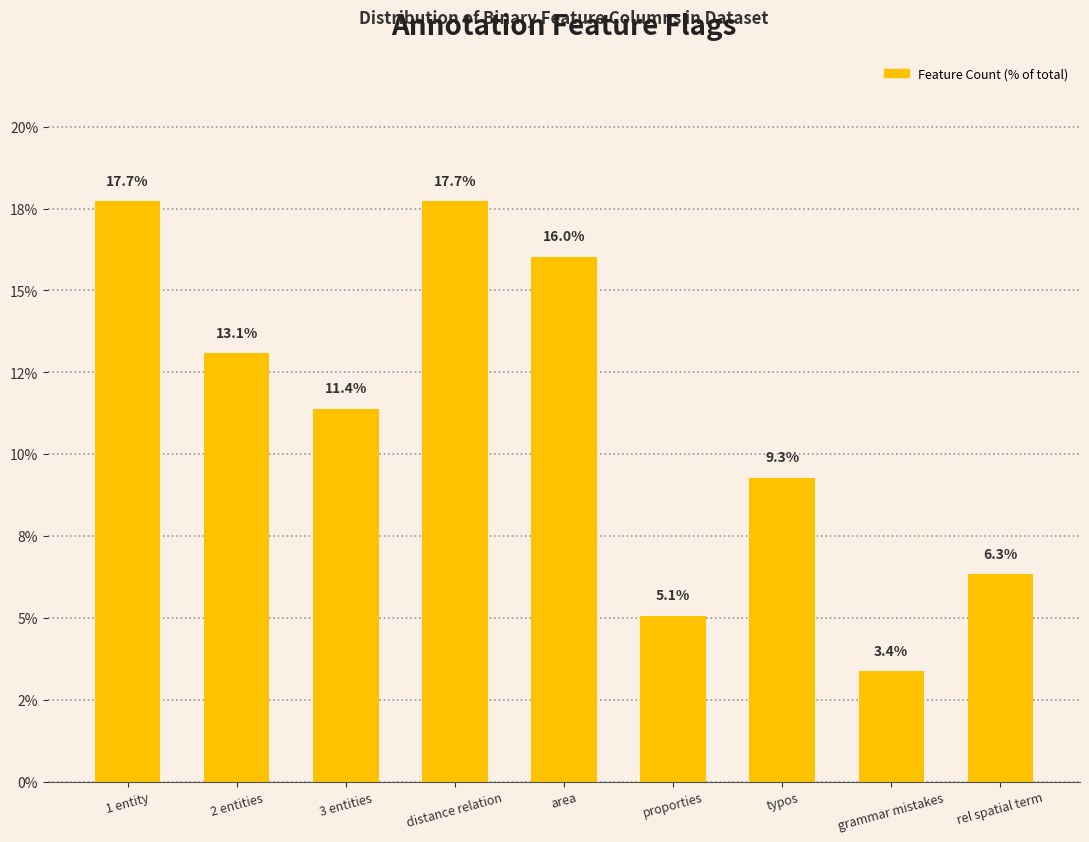

What is the sum of all values?

100.0